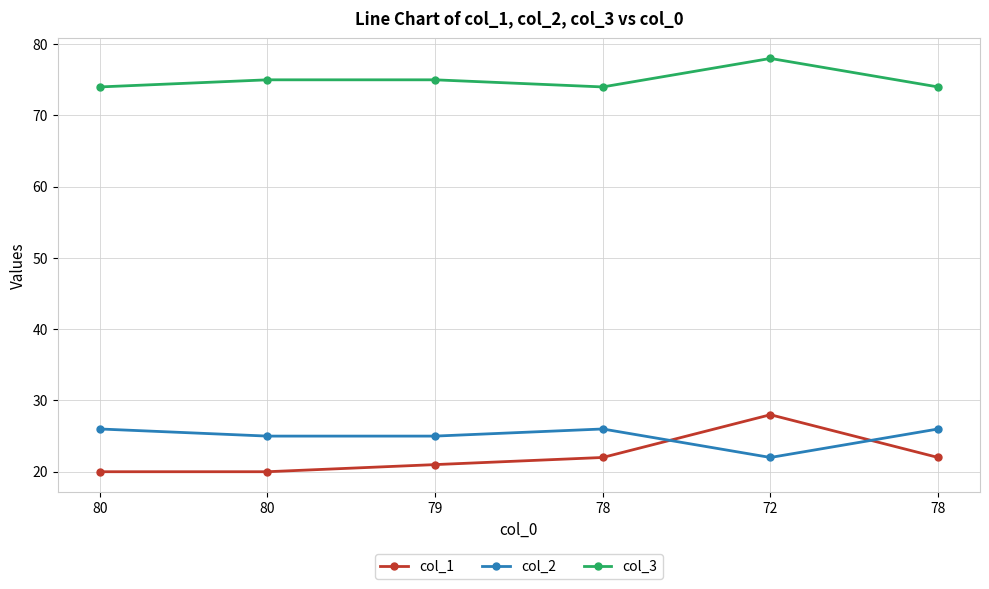

Where is the first local maximum for col_3?

72